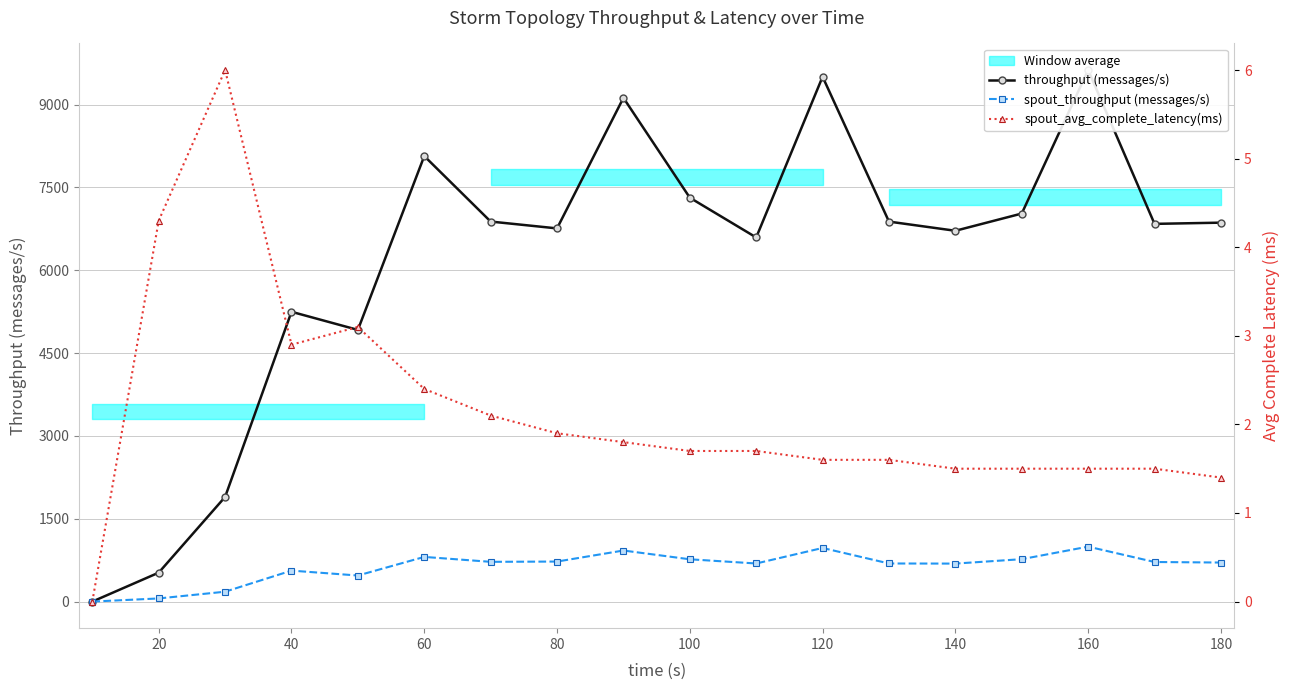

True or false: spout_throughput (messages/s) and throughput (messages/s) intersect in this chart.

False